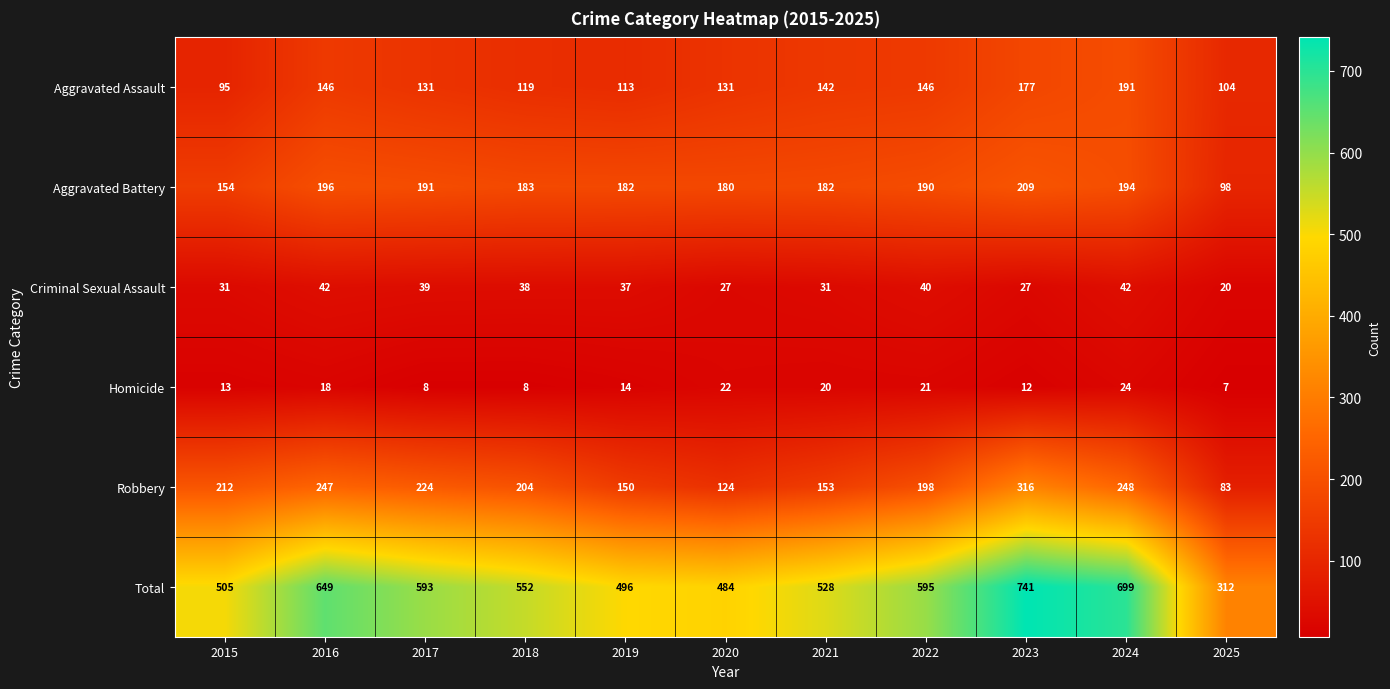

Which category has the highest value in the Aggravated Battery series?

2023